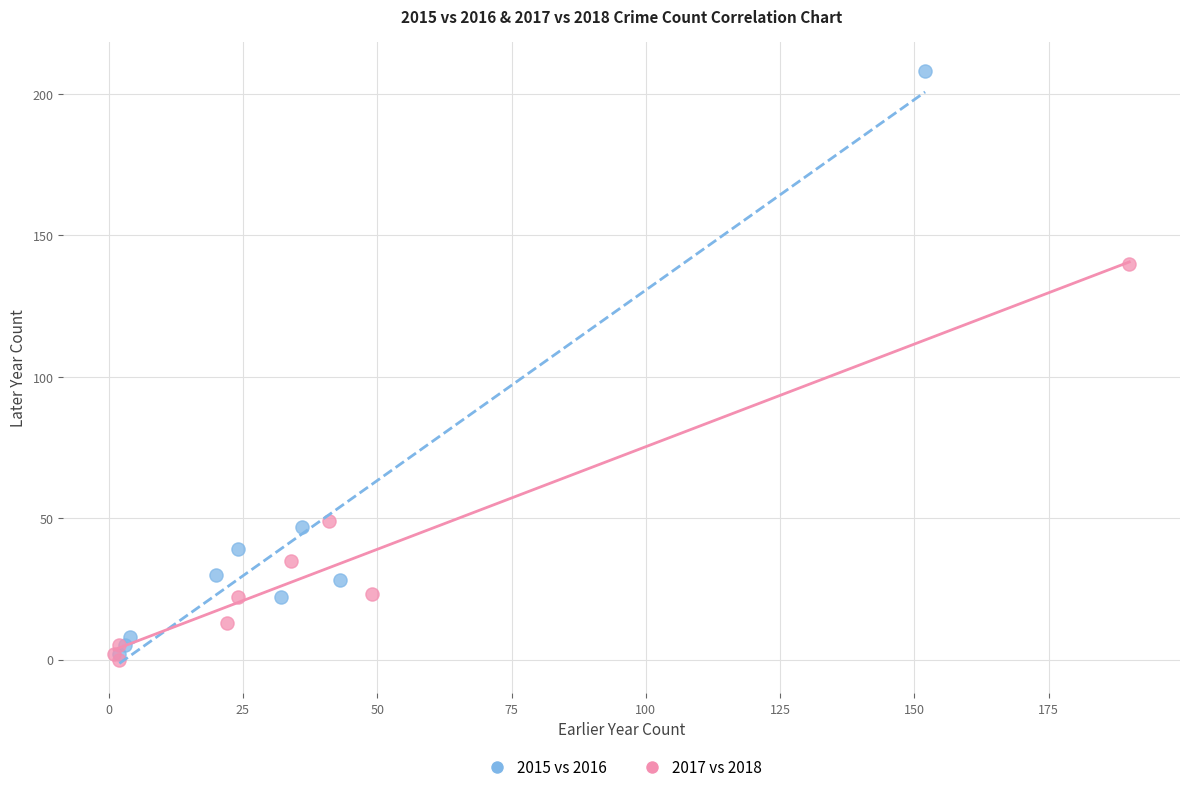

Which series has the largest Y range (max minus min)?

2015 vs 2016